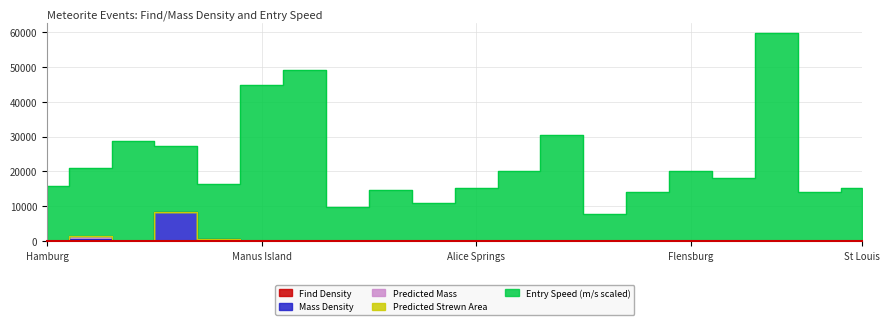

Which series has the largest total across all categories?

Entry Speed (m/s scaled)